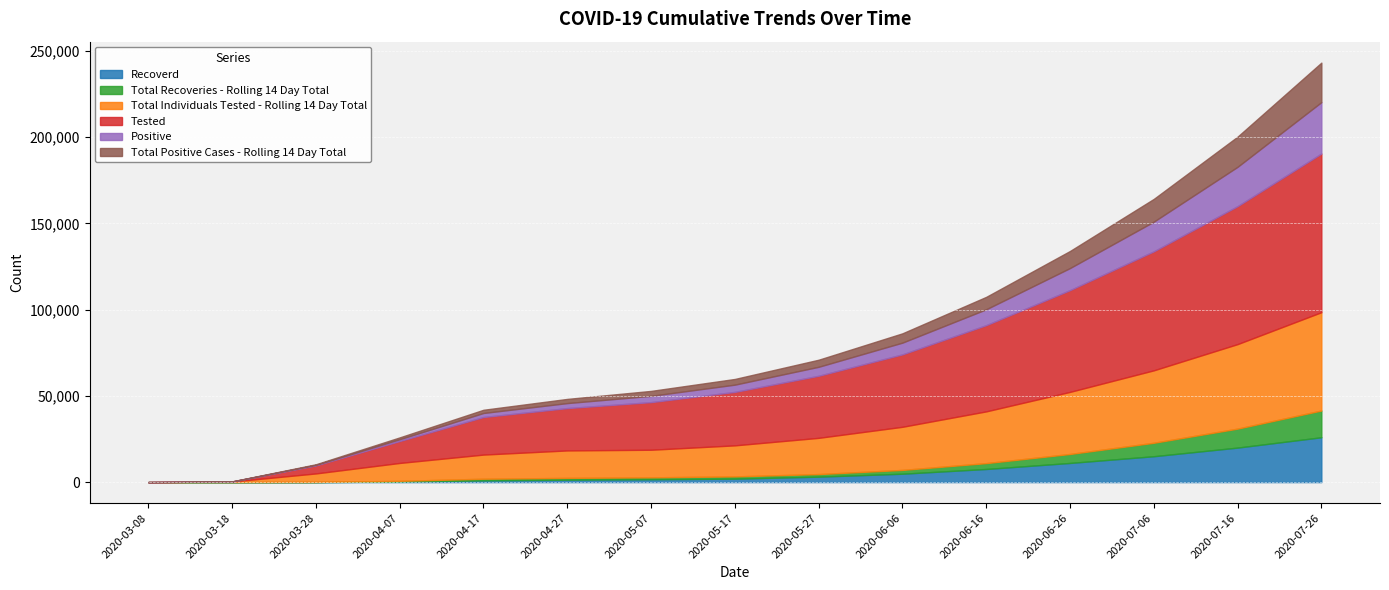

True or false: Total Positive Cases - Rolling 14 Day Total and Recoverd cross at least once.

True